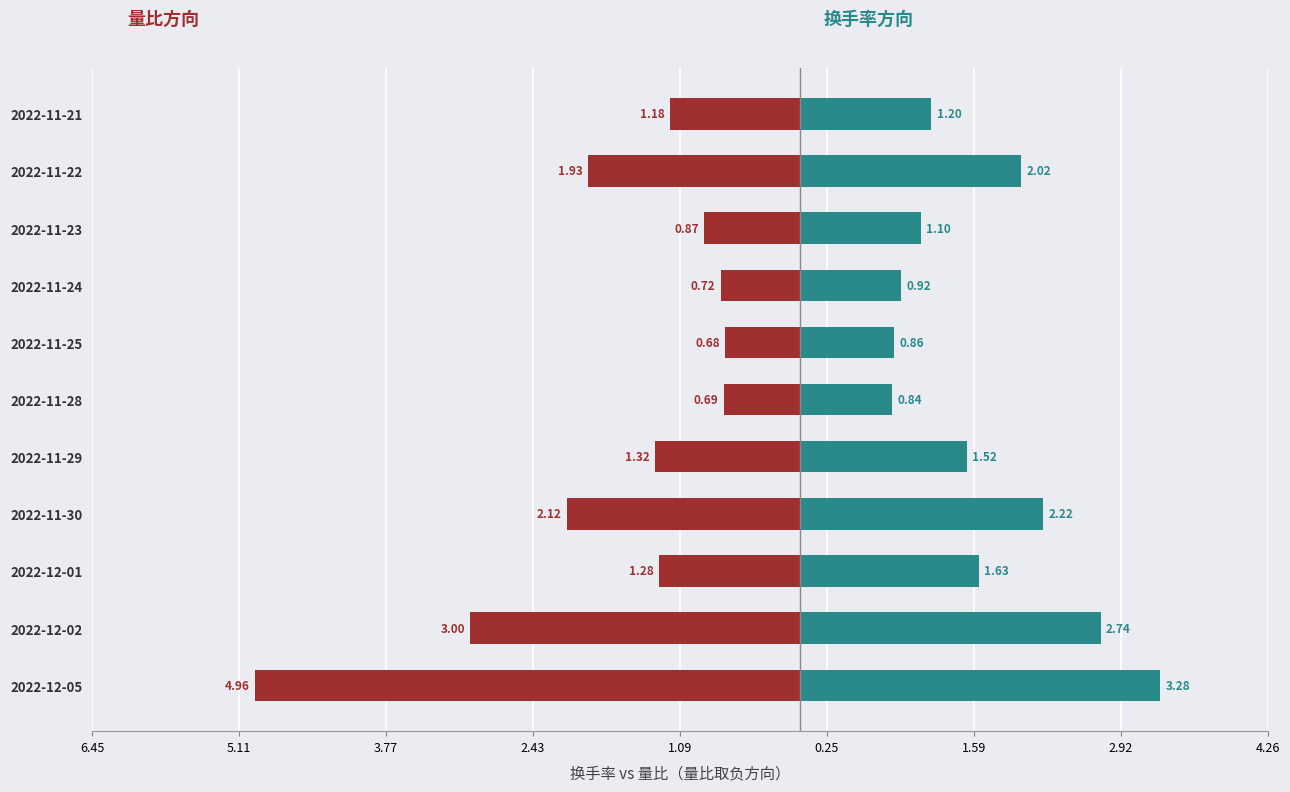

How many data points does each series have?

11